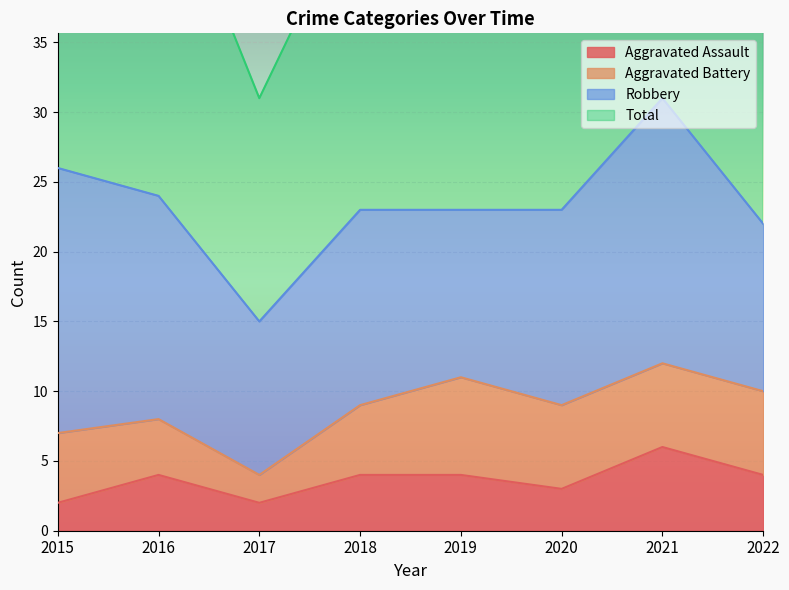

What is the spread (max minus min) of values at 2017?

29